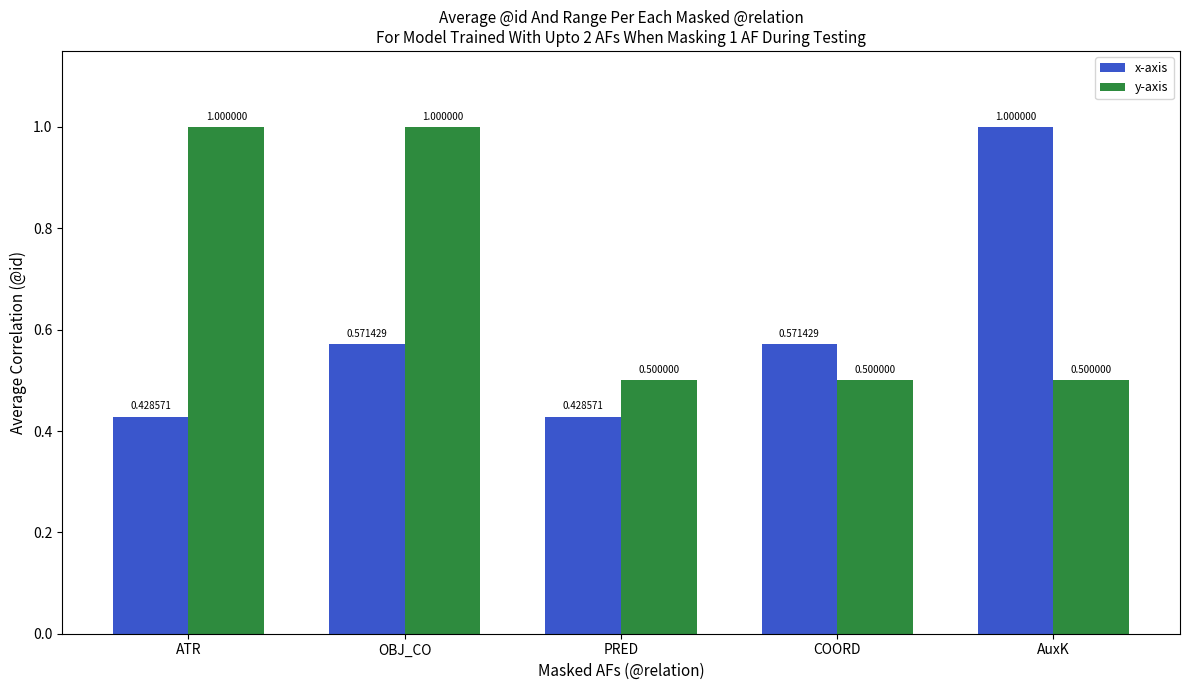

Which series has the widest spread of values?

x-axis